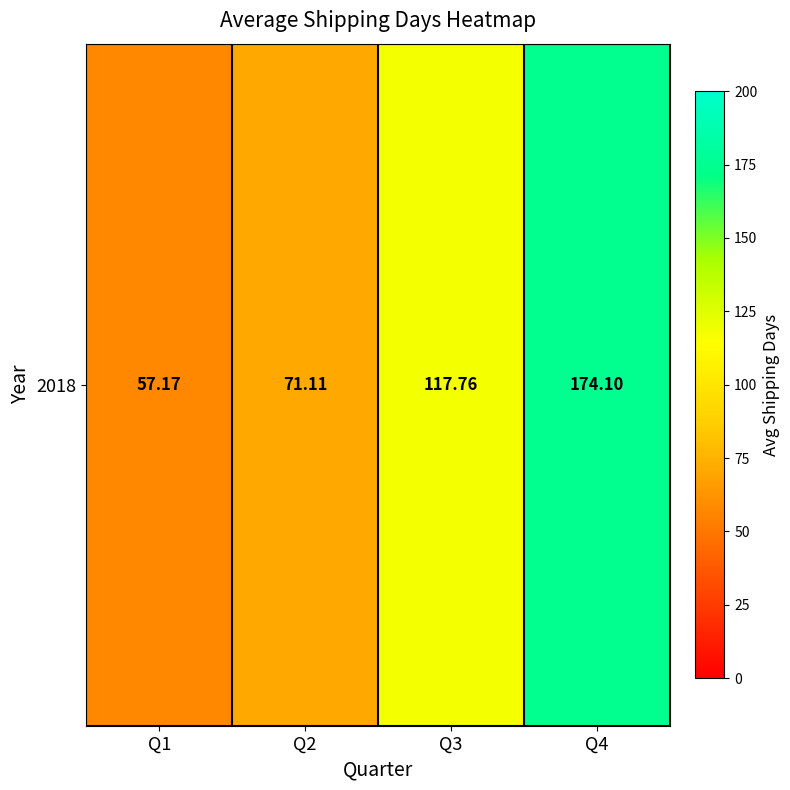

Is it true that the value at Q3 is 44.4?

False